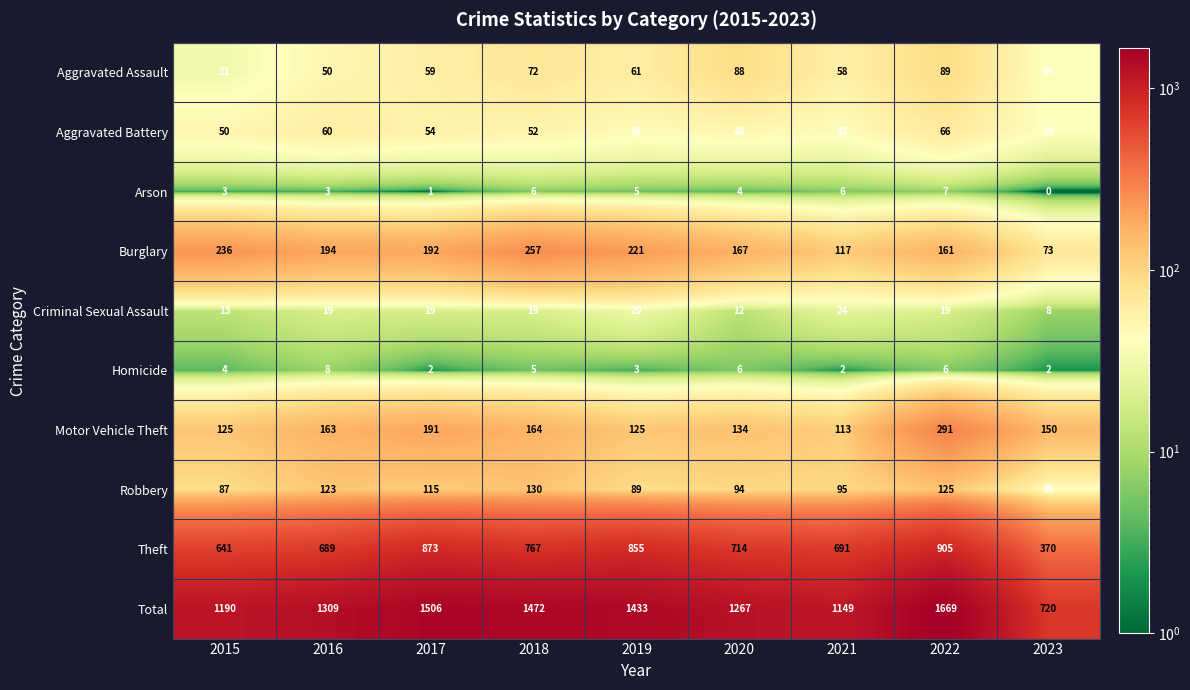

Which category has the lowest value across all series?

2023